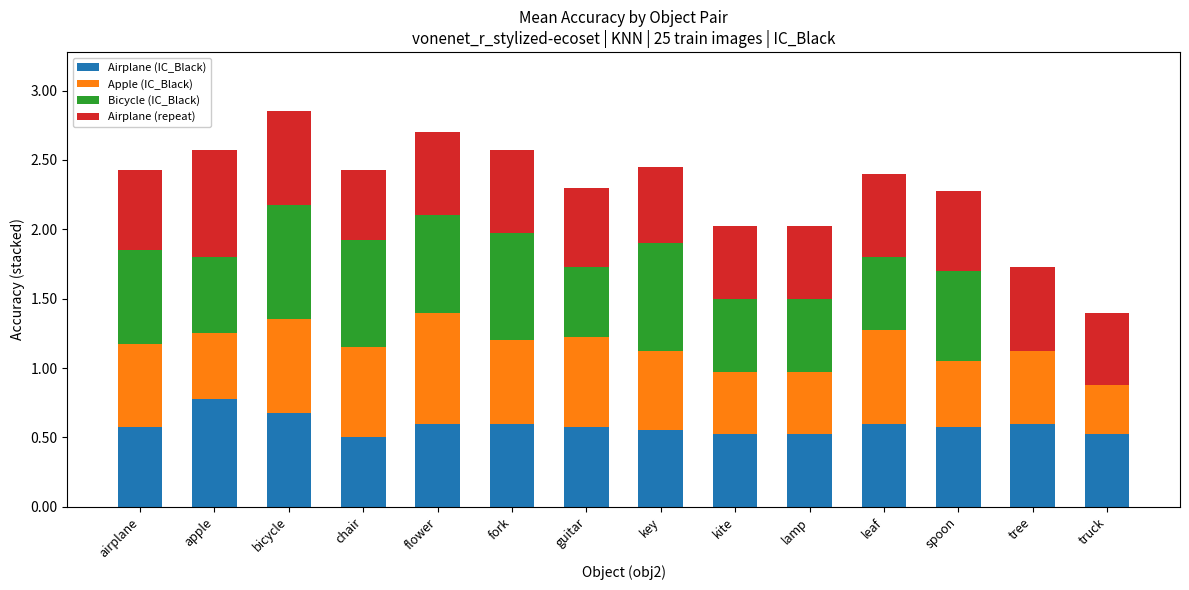

The value of Airplane (IC_Black) at bicycle is 0.3. True or false?

False